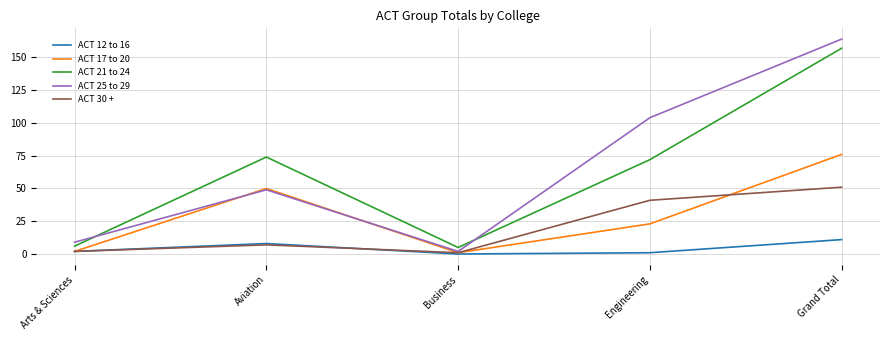

True or false: ACT 21 to 24 has a value of 6 at Arts & Sciences.

True